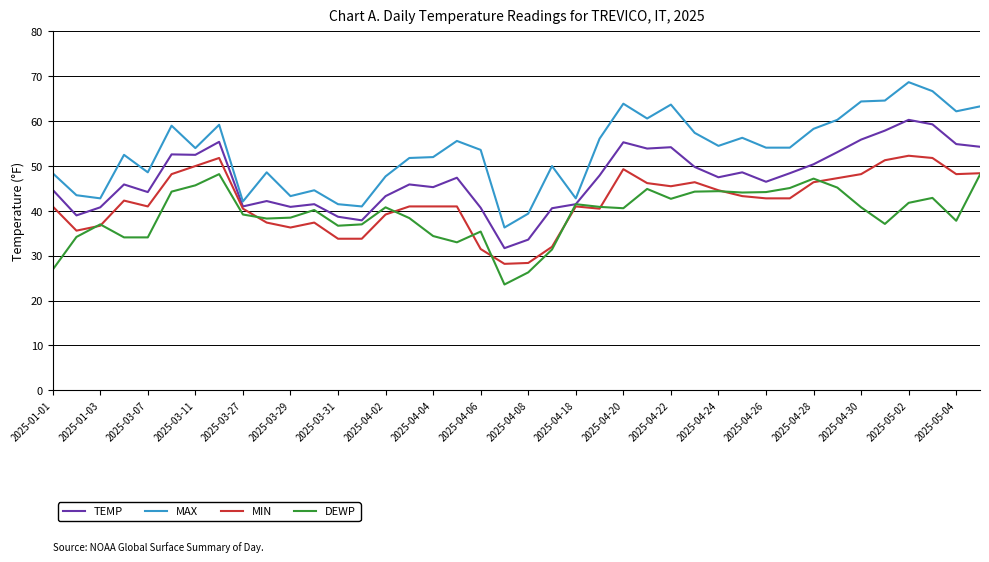

True or false: MIN has more than 2 points higher than both neighbors.

True